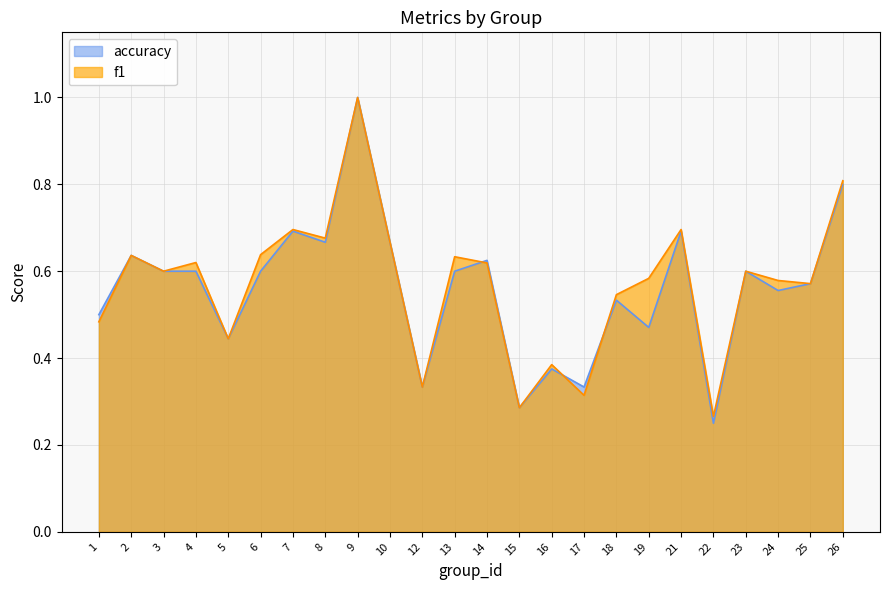

How many data points does each series have?

24